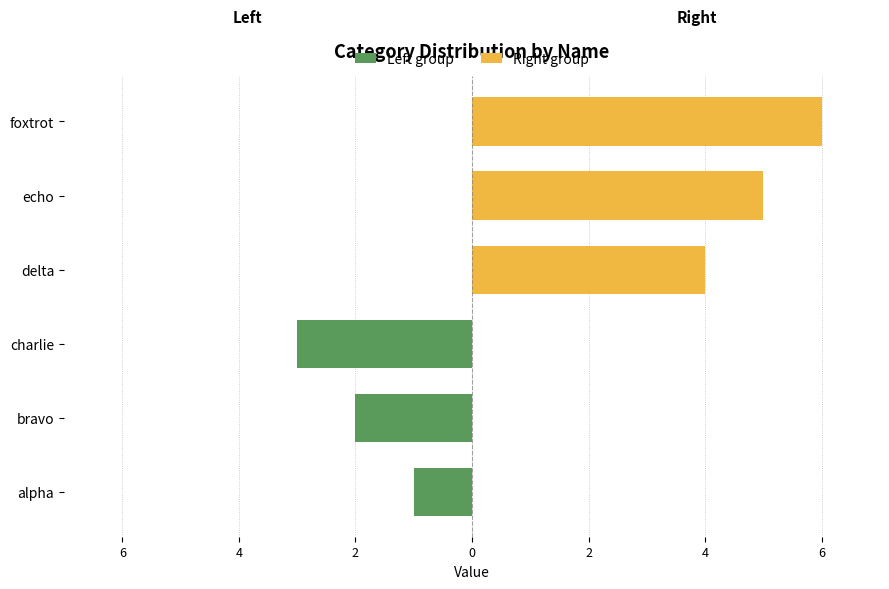

What is the sum of all Right group values?

15